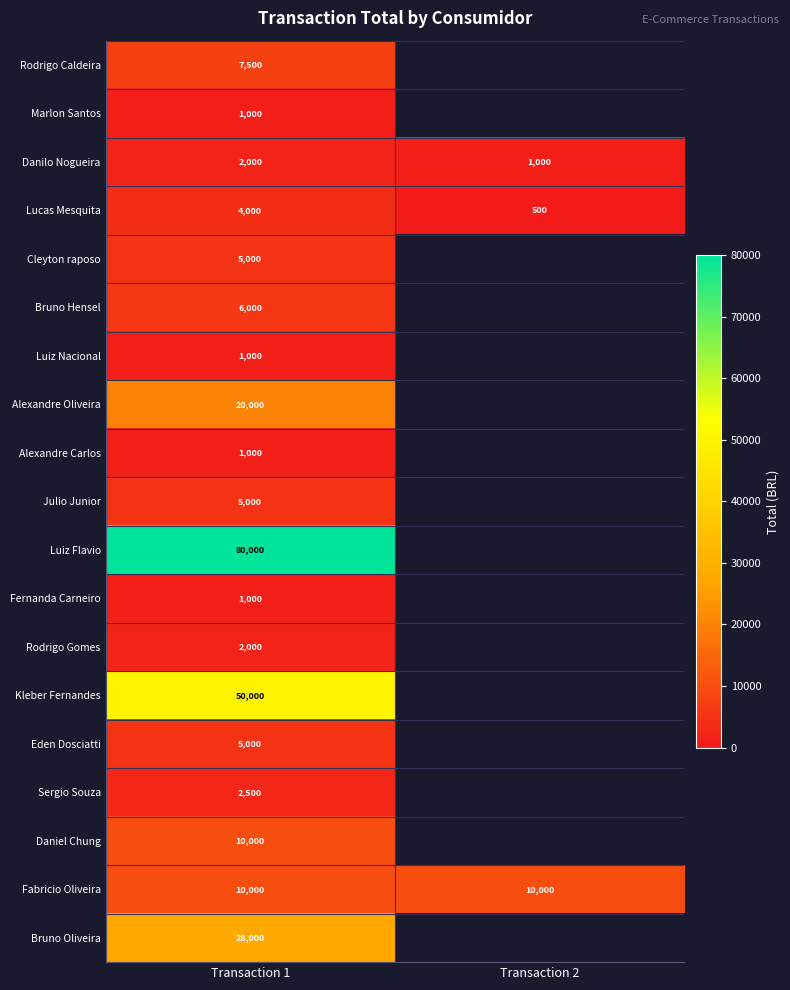

The value of Daniel Chung at Transaction 1 is 10000. True or false?

True